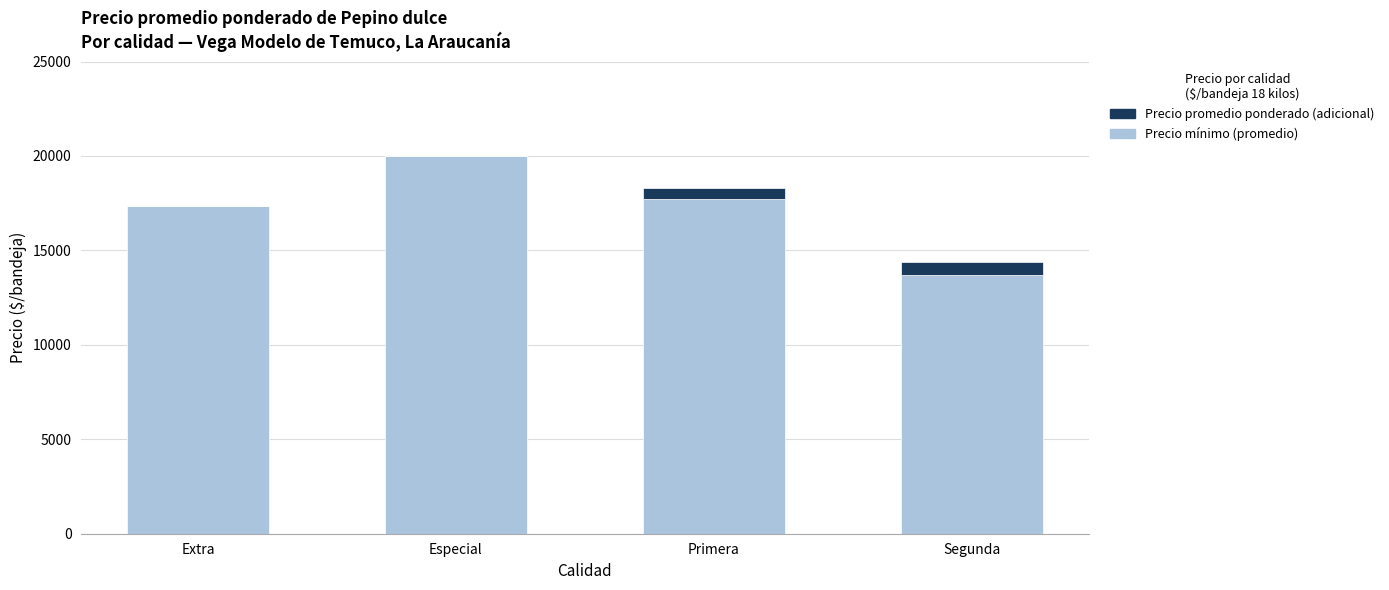

What is the maximum value for Precio mínimo (promedio)?

20000